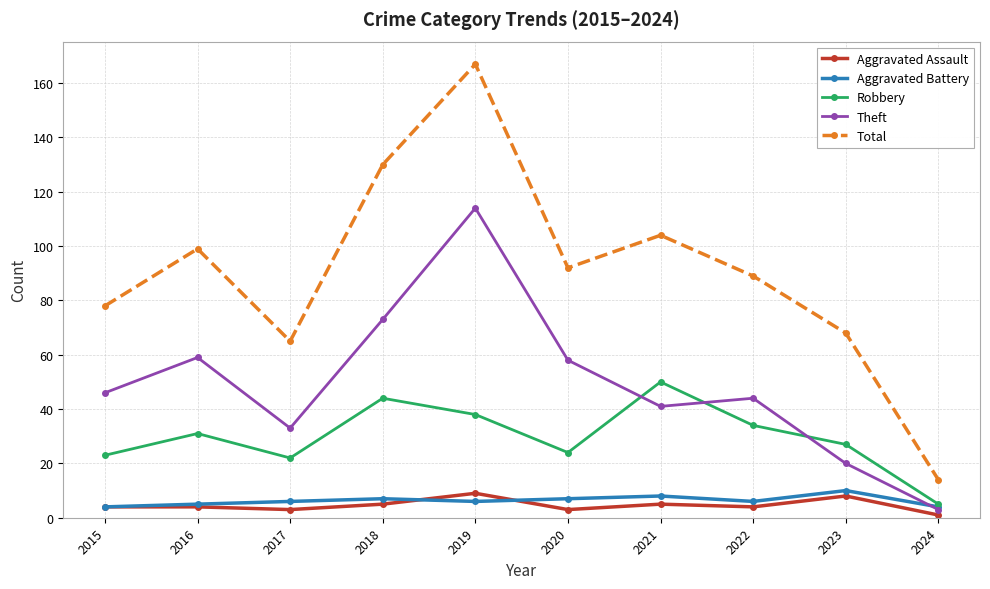

True or false: Theft has a value of 46 at 2015.

True